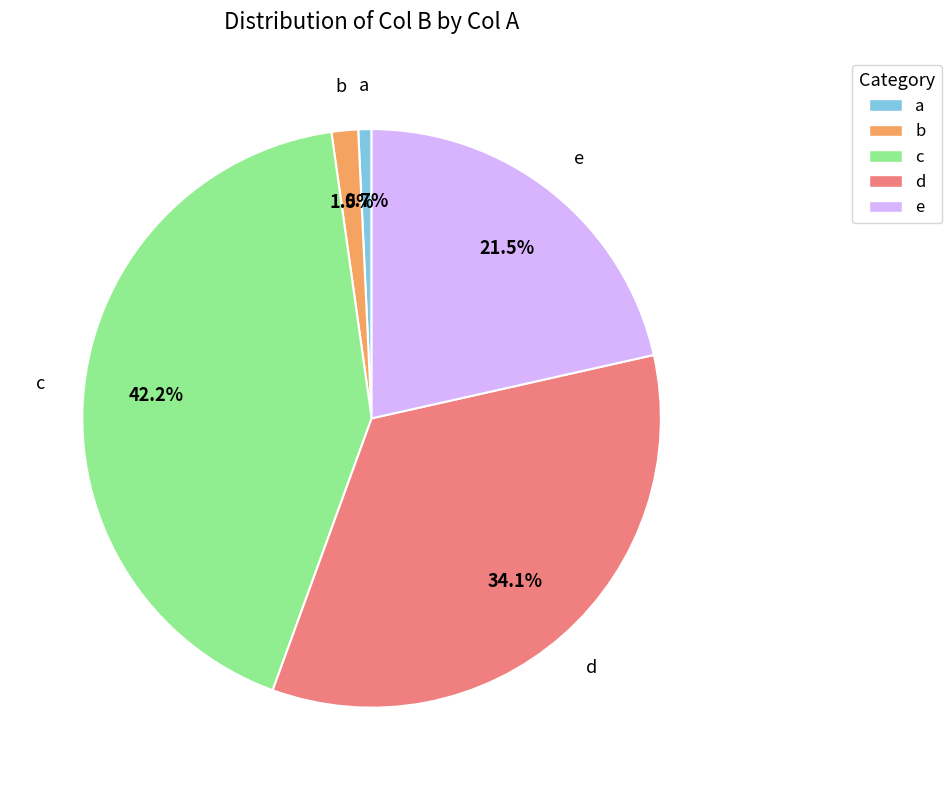

How many slices are in this pie chart?

5